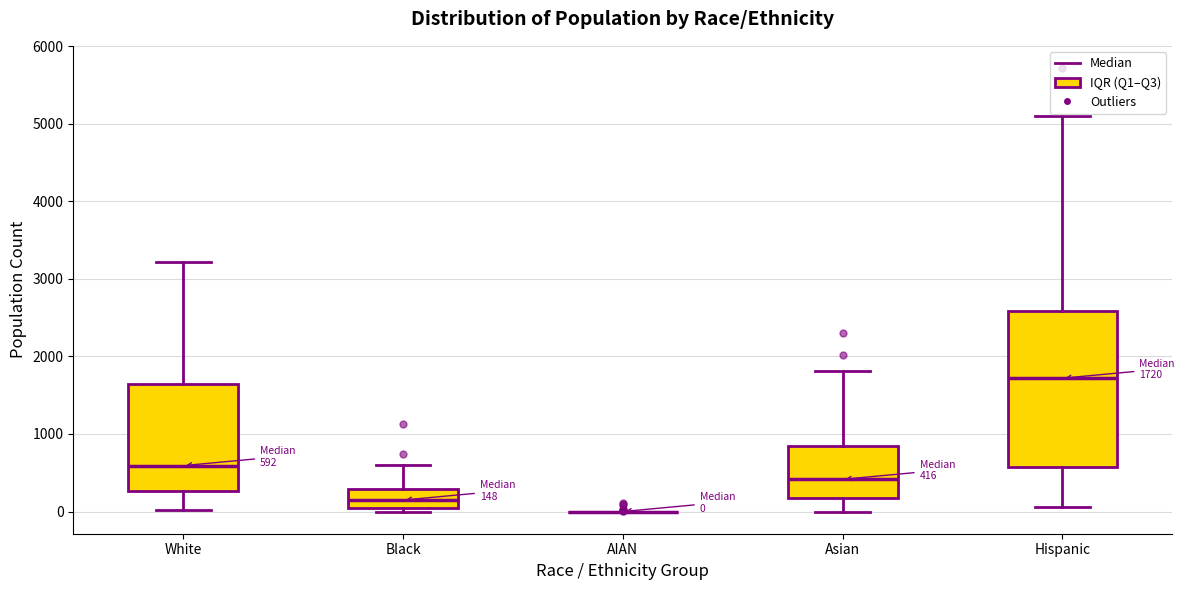

Comparing the boxes themselves (not the whiskers), which one is the tallest?

Hispanic